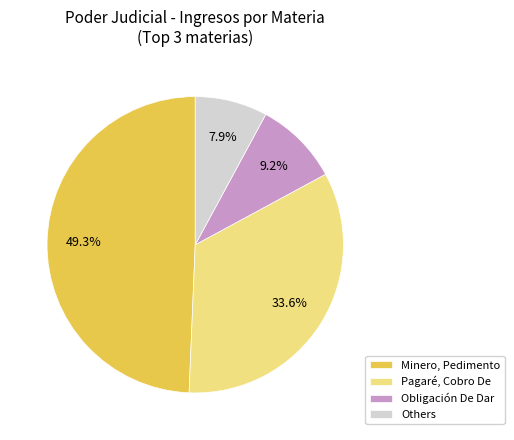

Do Minero, Pedimento and Pagaré, Cobro De together represent more than half of the pie?

Yes